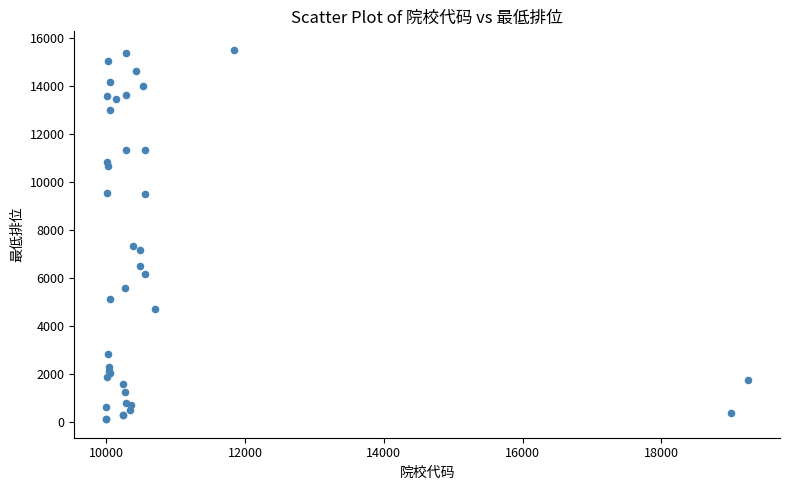

What Y value in the scatter plot is closest to 7794?

7331